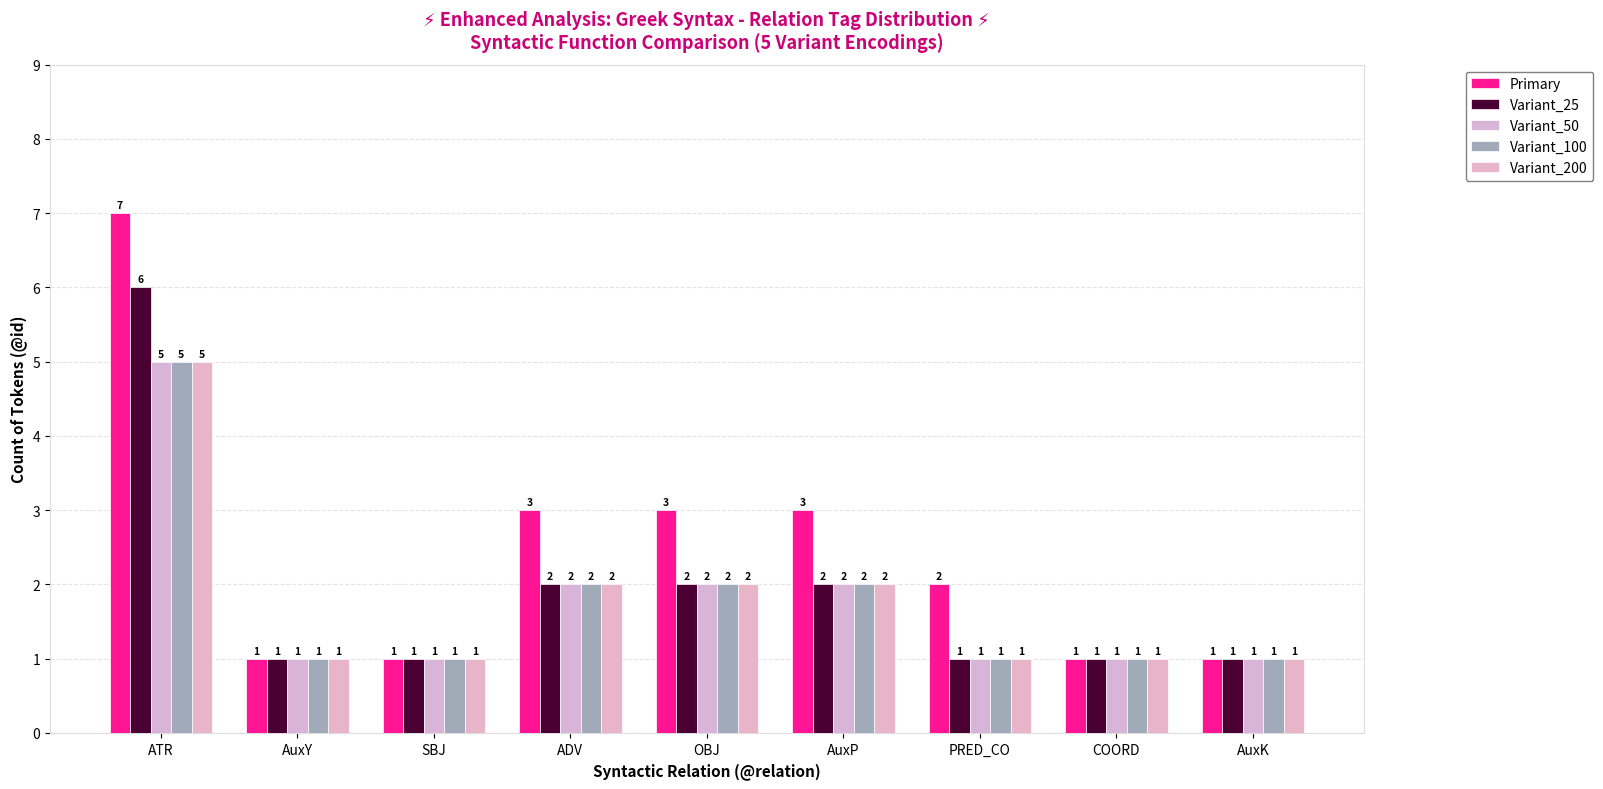

What is the maximum value shown in the chart?

7